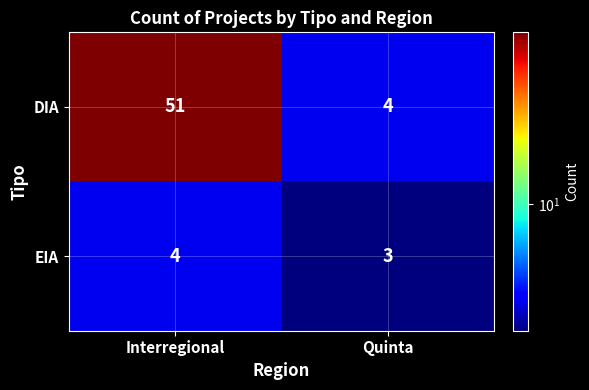

Between Interregional and Quinta, which series saw the biggest shift?

DIA